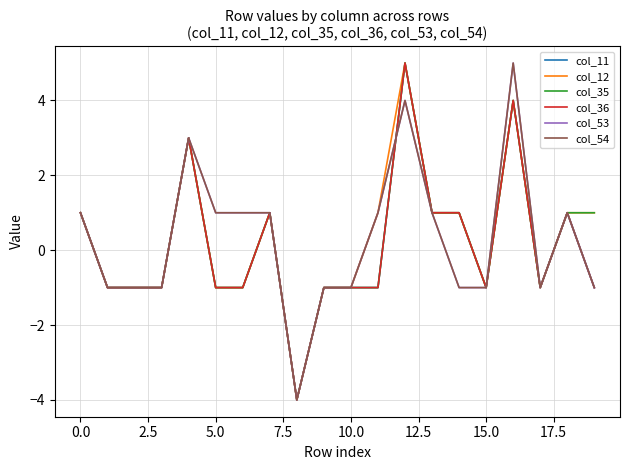

What is the sum of all col_11 values?

2